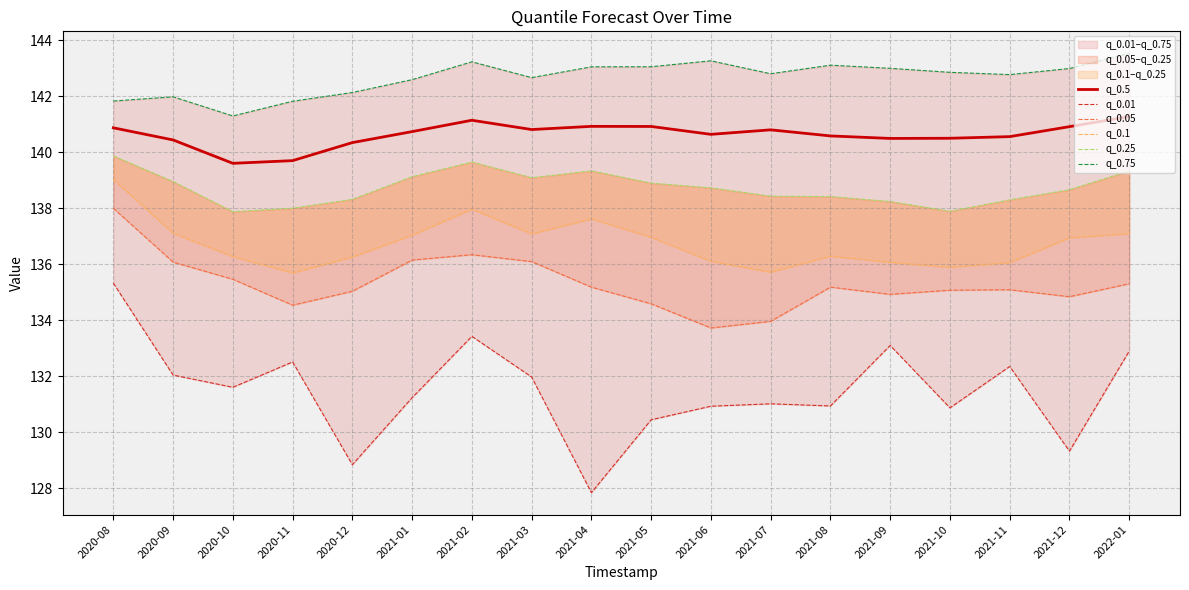

What is the sum of all q_0.1 values?

2461.1